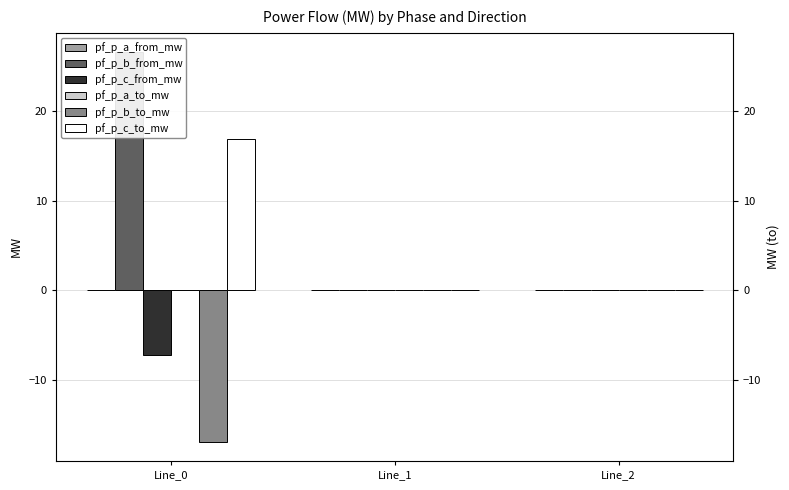

The pf_p_a_from_mw series shows 0.0 at Line_1. True or false?

True